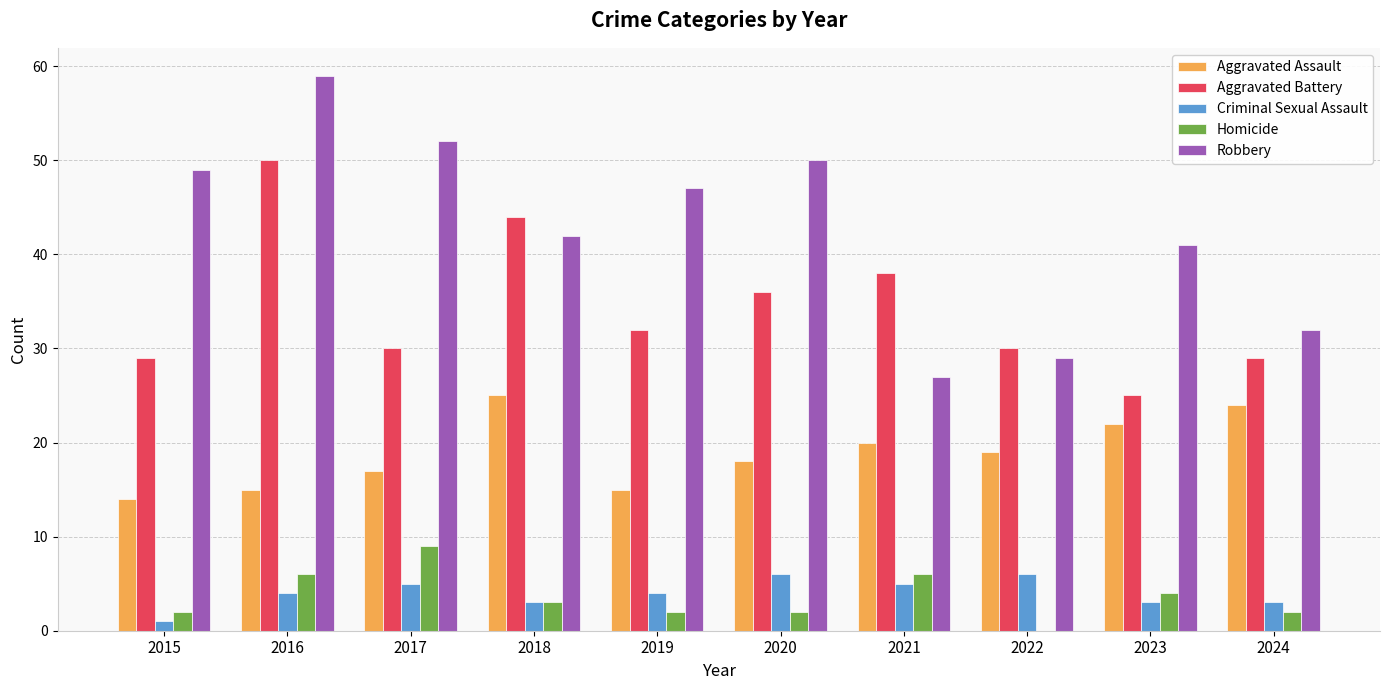

What is the total value across all series at 2021?

96